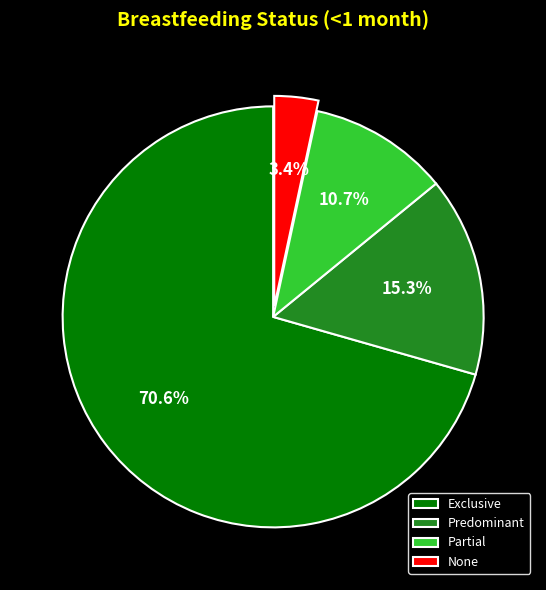

What percentage is the Partial slice, to the nearest percent?

11%